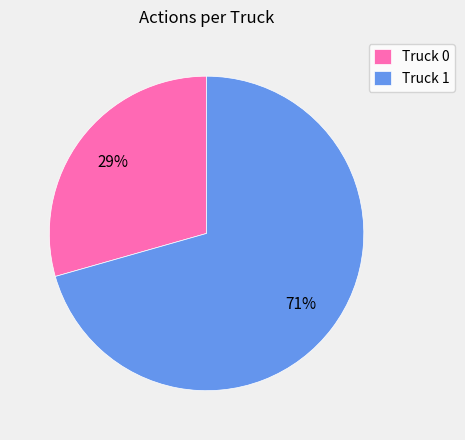

Is it true that Truck 0 is 43% of the pie?

False